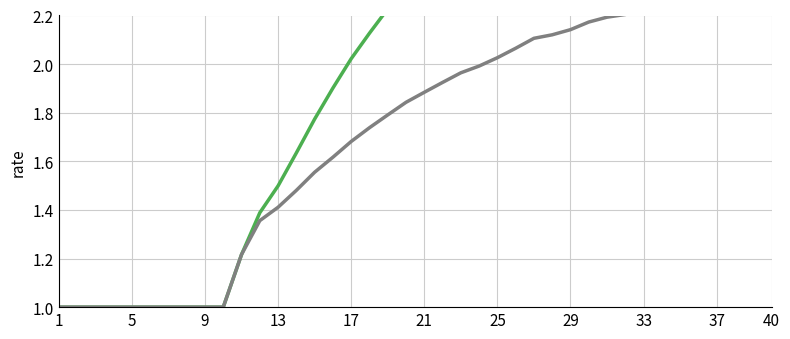

At which label is rate_dr closest to 1?

1